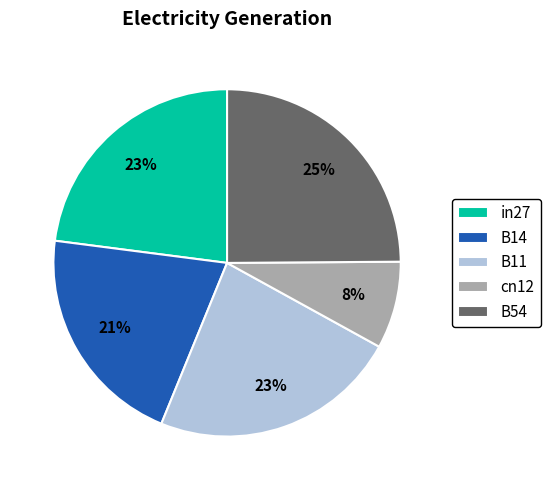

The in27 slice represents 35% of the pie. True or false?

False